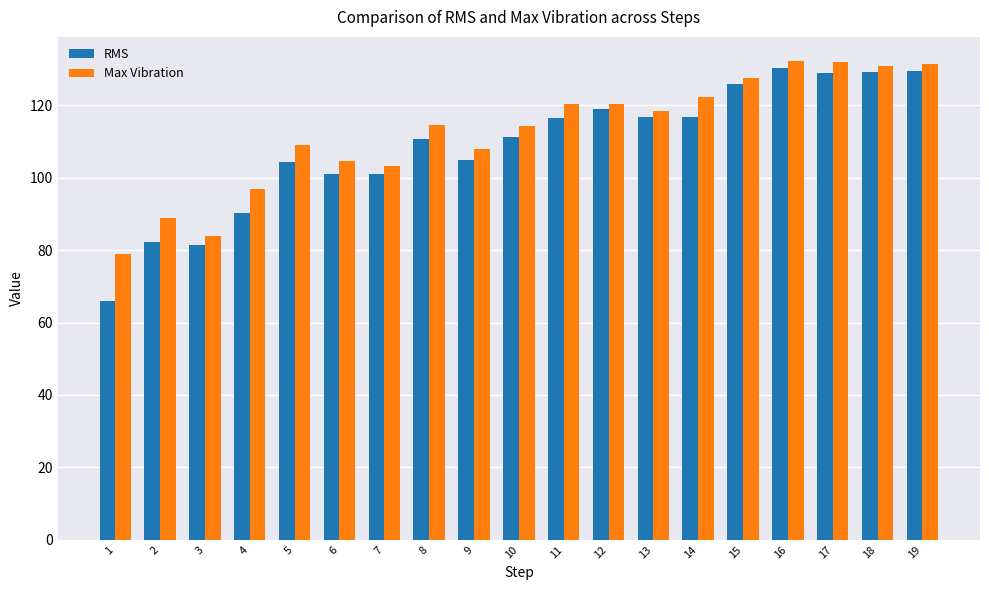

True or false: Max Vibration has a value of 28.2 at 4.

False